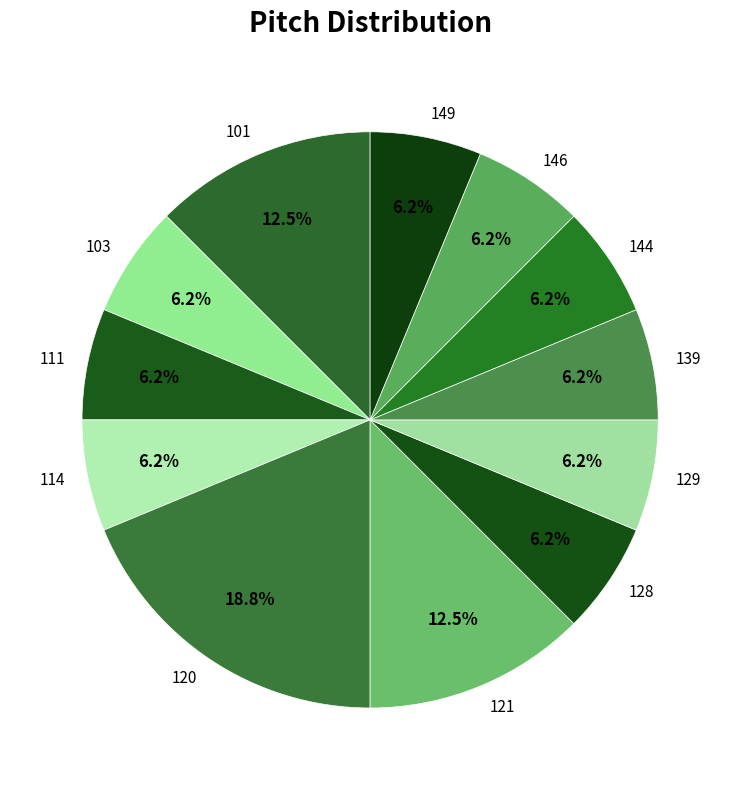

Approximately how many times larger is the value at 101 compared to 129?

2.0